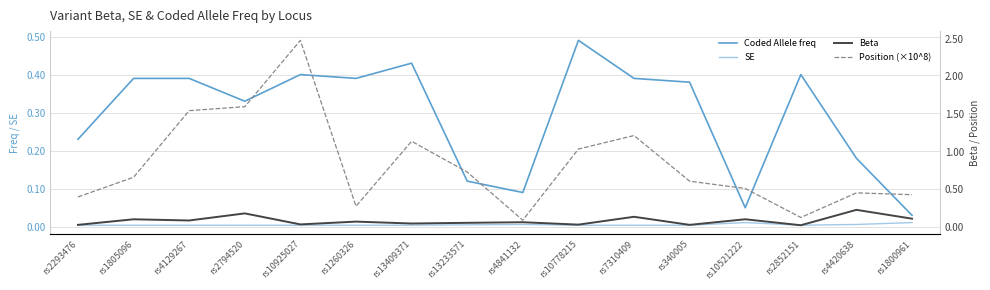

True or false: Beta has more than 0 interior local peaks.

True